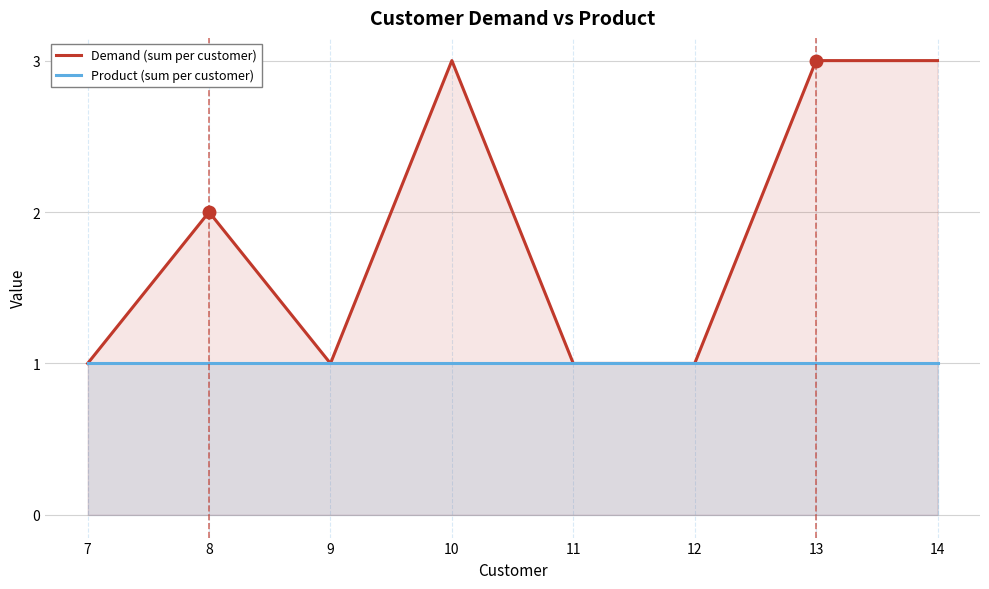

Is the value of Demand (sum per customer) at 10 greater than the value of Product (sum per customer) at 11?

Yes